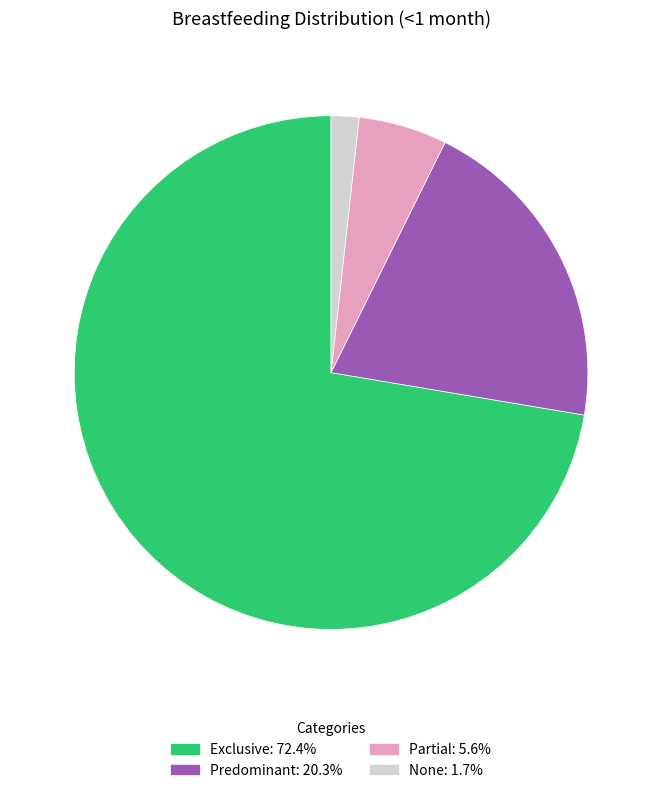

Rank the categories by value from highest to lowest.

Exclusive, Predominant, Partial, None